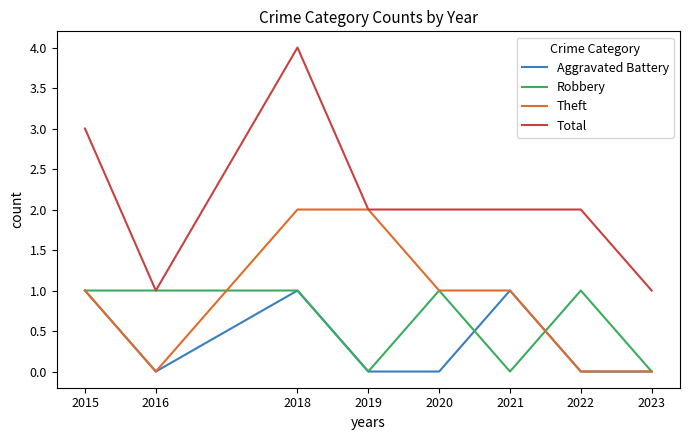

The Theft series shows 1 at 2023. True or false?

False